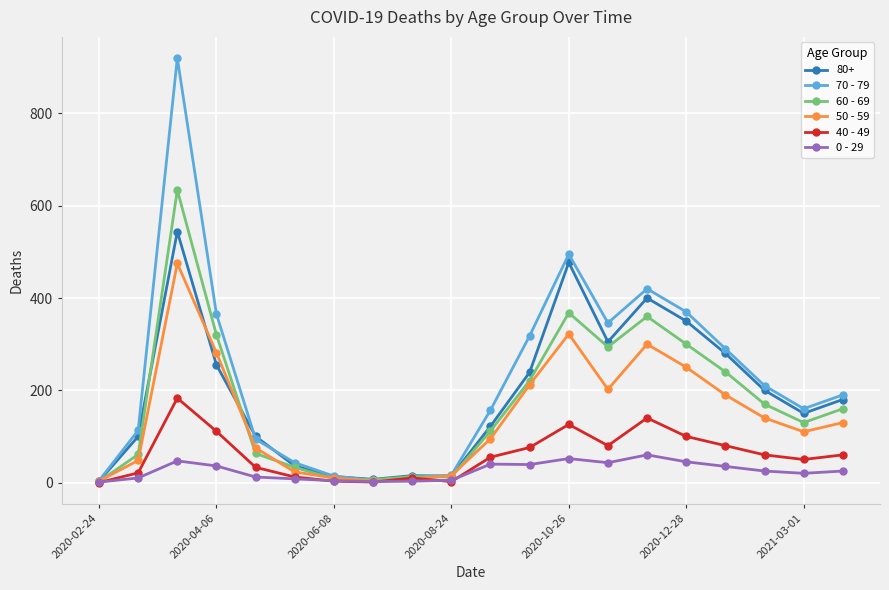

Rank the series by their maximum value, from highest to lowest.

70 - 79, 60 - 69, 80+, 50 - 59, 40 - 49, 0 - 29